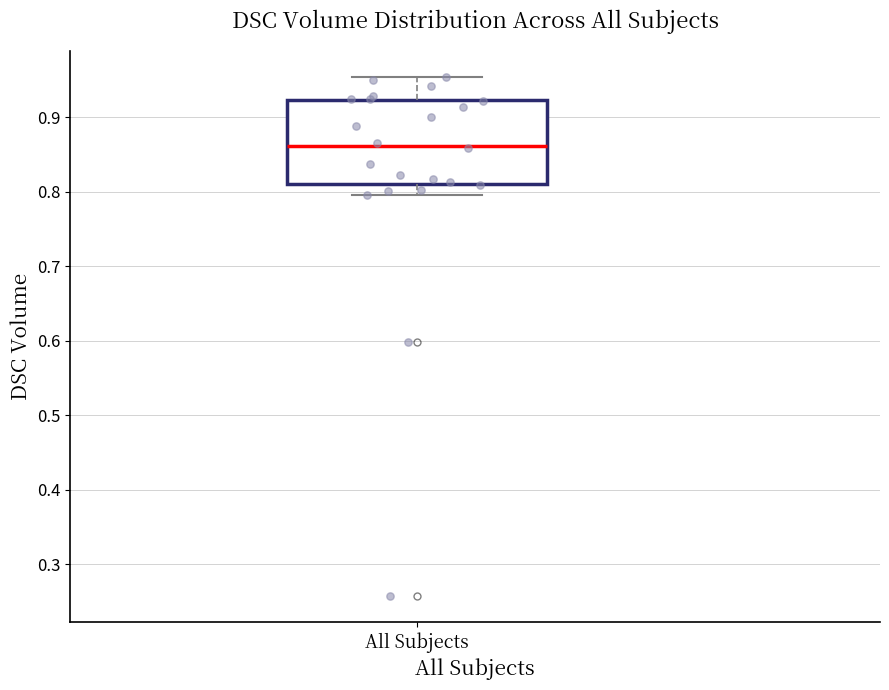

Transcribe this box plot: give where the median line is, the range the box spans, and where the two whiskers end, as read against the y-axis. The values are not printed on the chart, so give them approximately, as read against the axis.

median 0.86, box 0.81 to 0.92, whiskers 0.80 to 0.95